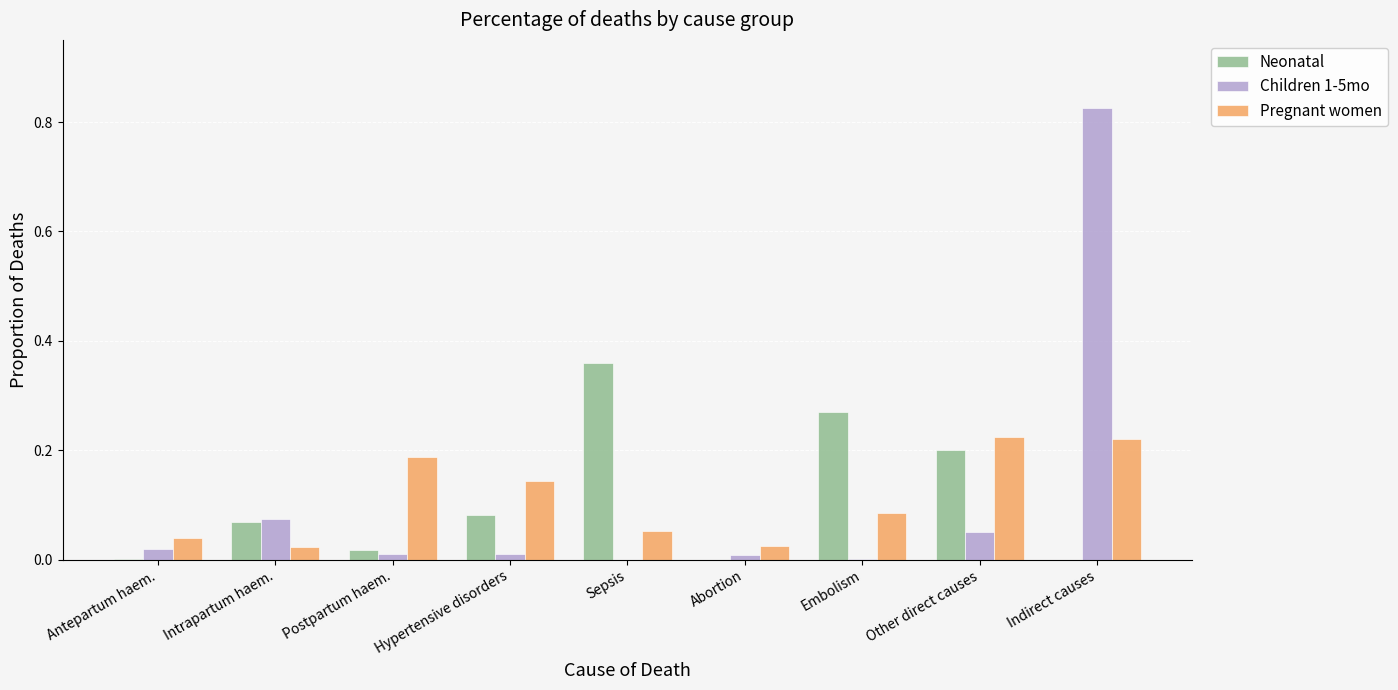

What is the sum of all Pregnant women values?

1.0